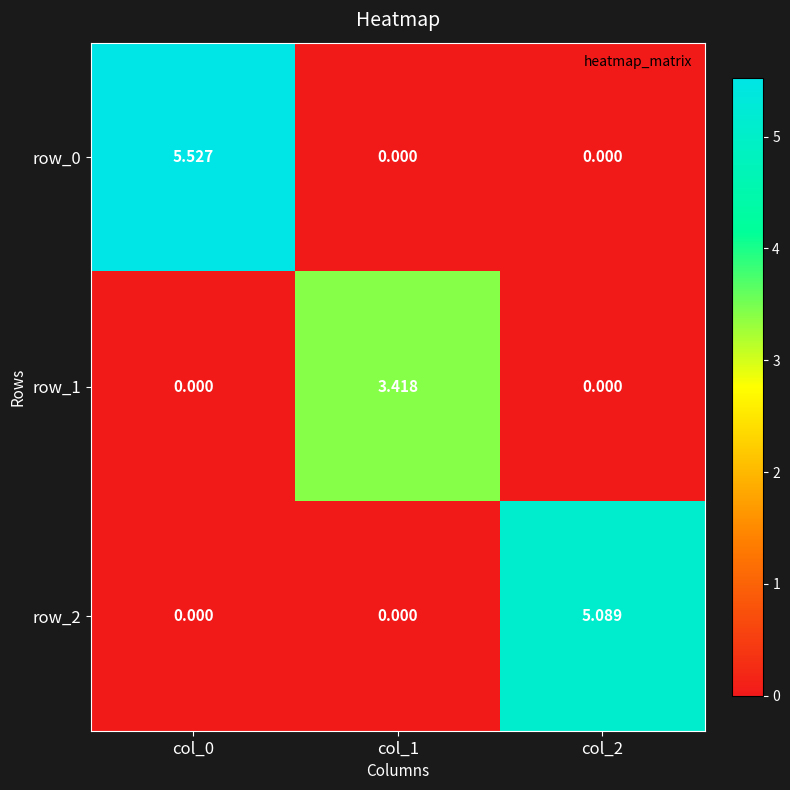

List the series in order of their overall mean, highest first.

row_0, row_2, row_1